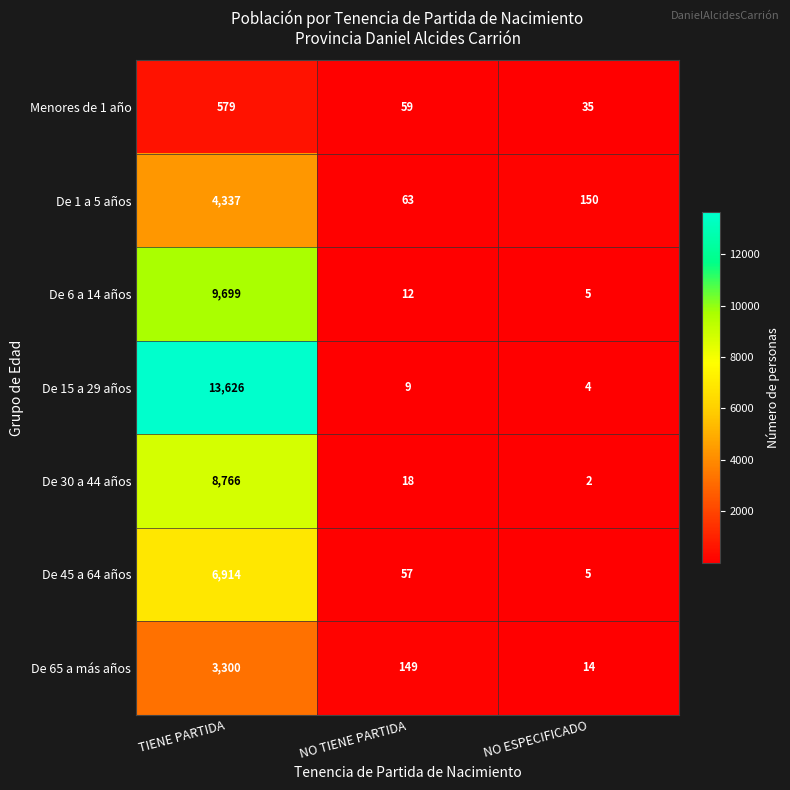

Where is Menores de 1 año nearest to the value 307?

NO TIENE PARTIDA